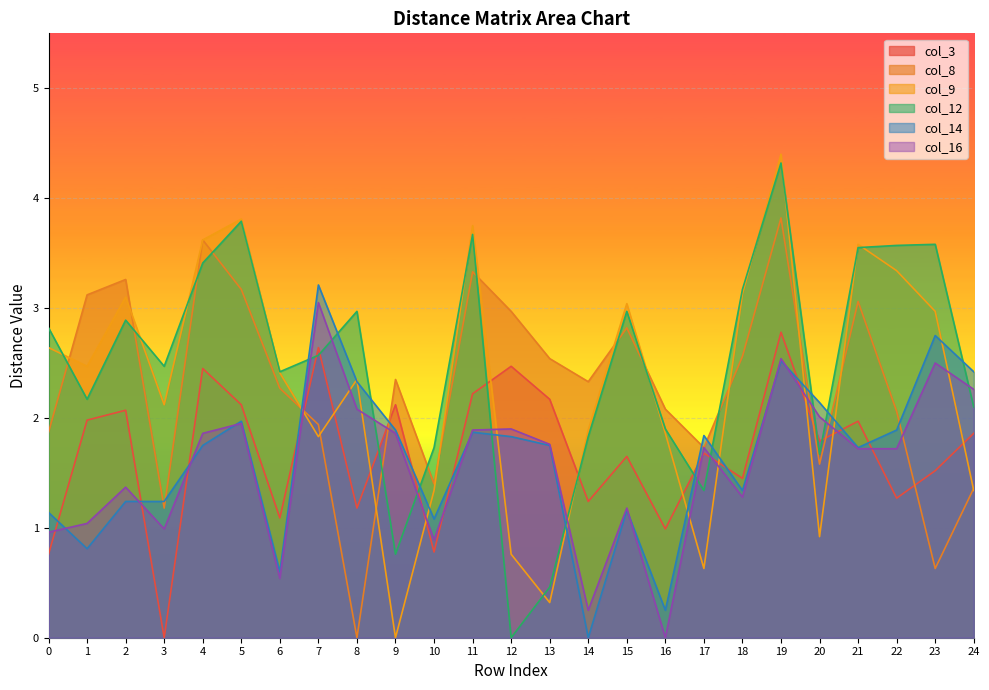

The value of col_3 at 20 is 1.8. True or false?

True